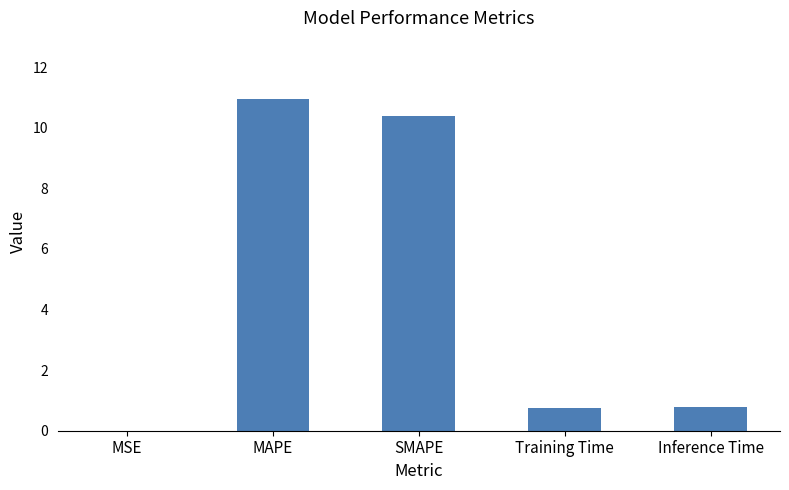

What is the change in value from MAPE to Inference Time?

-10.2